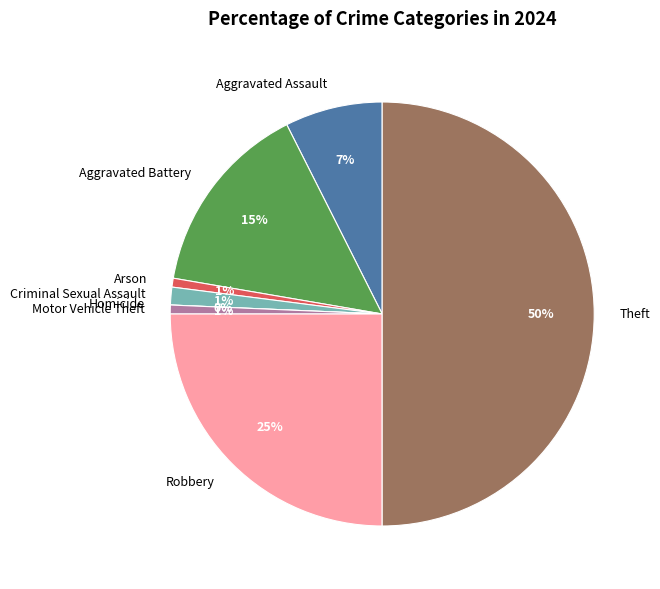

Rank the categories by value from lowest to highest.

Homicide, Arson, Motor Vehicle Theft, Criminal Sexual Assault, Aggravated Assault, Aggravated Battery, Robbery, Theft